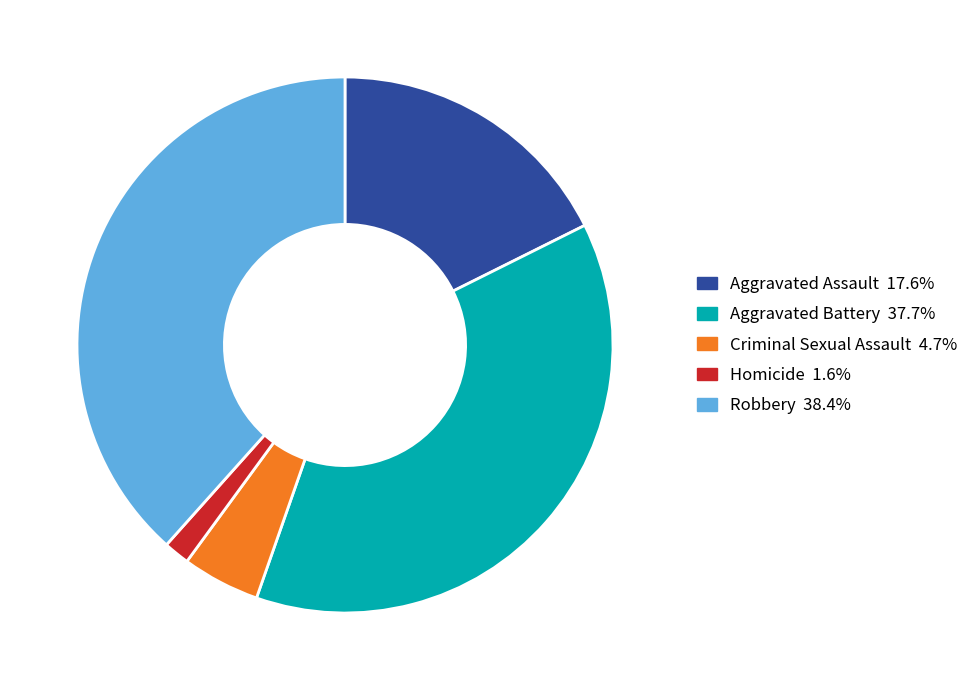

Which slice is the largest?

Robbery